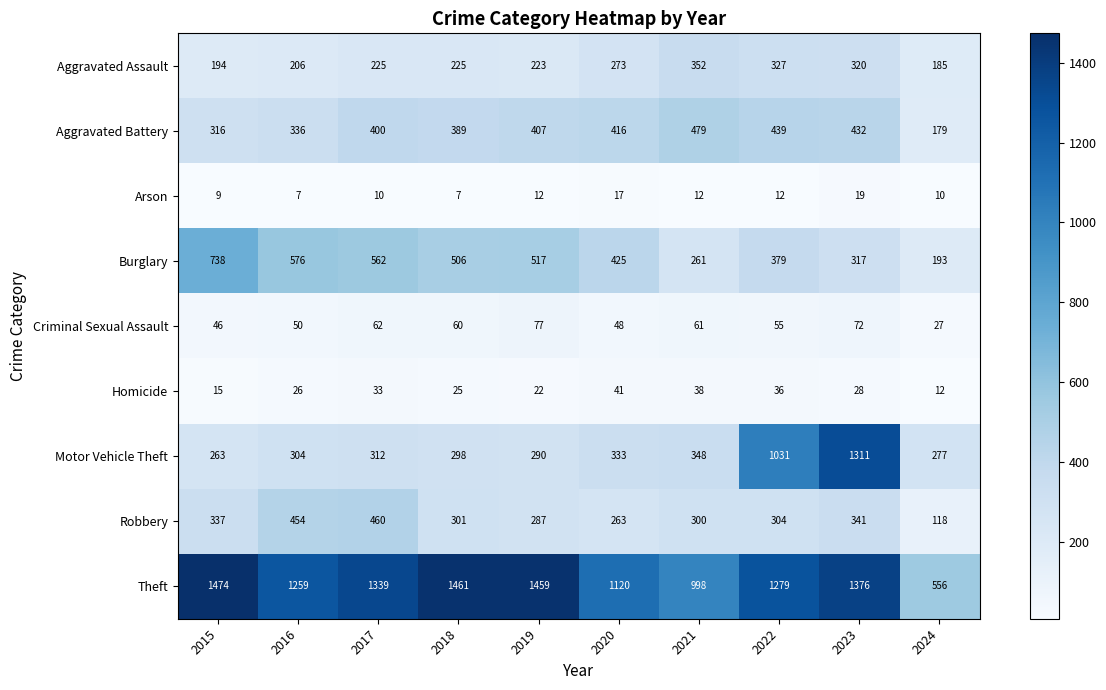

At which label is Homicide closest to 26?

2016